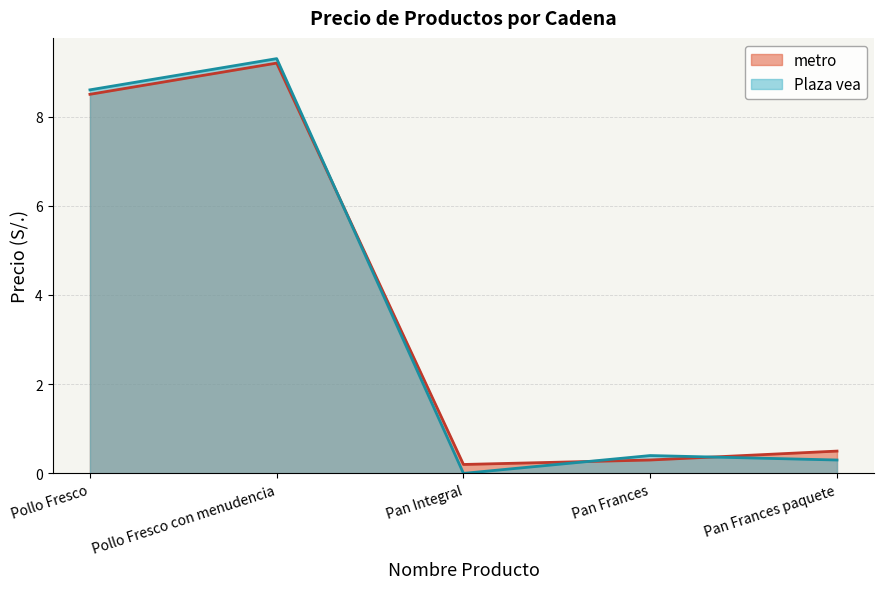

What are all the series names shown in the legend?

metro, Plaza vea